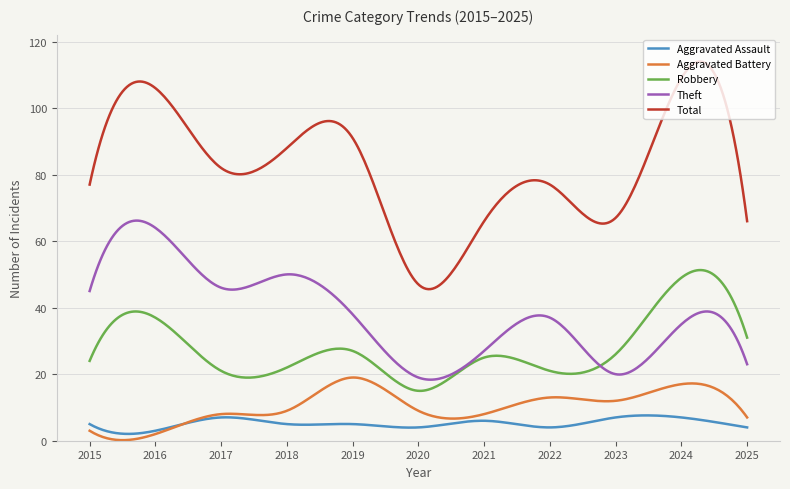

Which series has the largest total across all categories?

Total